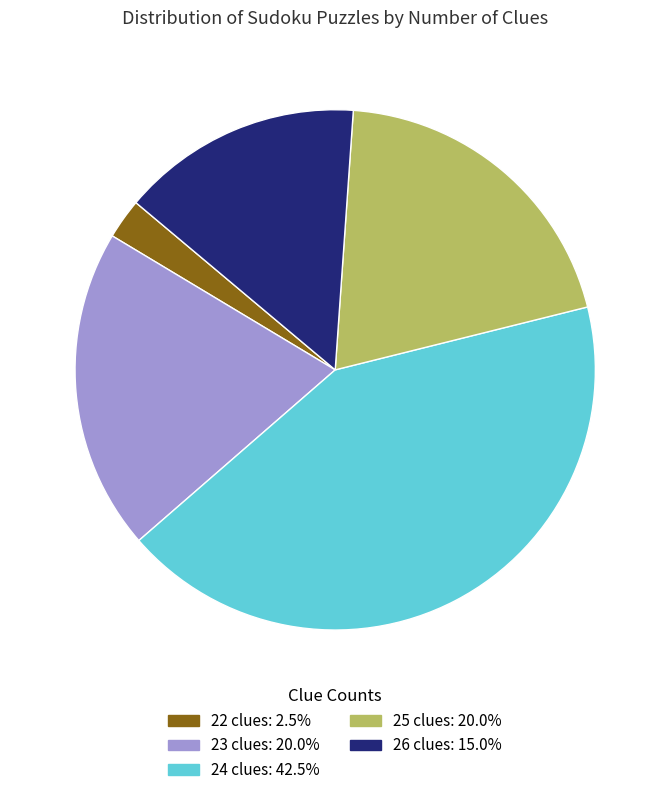

Is there any slice that represents more than half of the pie?

No